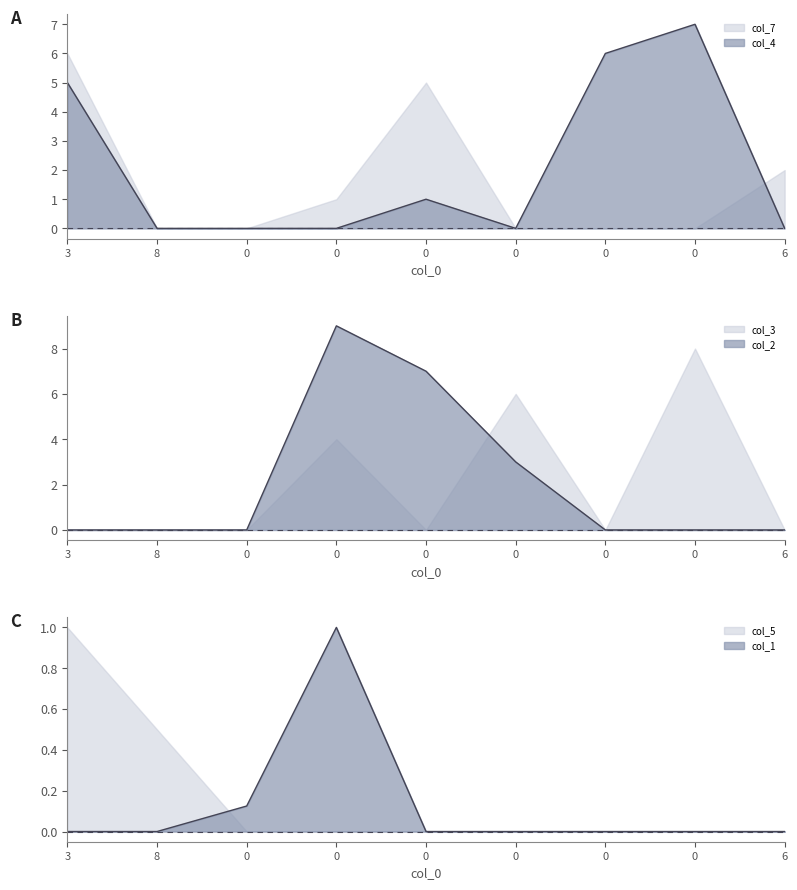

How many data points in col_4 are above 0?

4